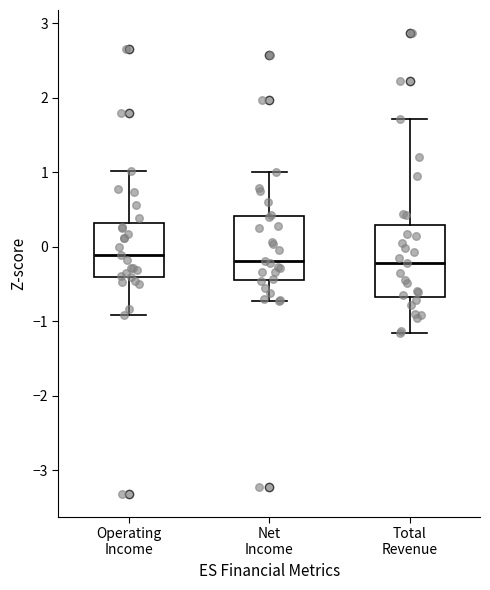

Reading left to right, read every box against the y-axis: the position of its median line, the range the box covers, and the ends of its whiskers. The values are not printed on the chart, so give them approximately, as read against the axis.

Operating Income: median -0.1, box -0.4 to 0.3, whiskers -0.9 to 1.0
Net Income: median -0.2, box -0.5 to 0.4, whiskers -0.7 to 1.0
Total Revenue: median -0.2, box -0.7 to 0.3, whiskers -1.2 to 1.7